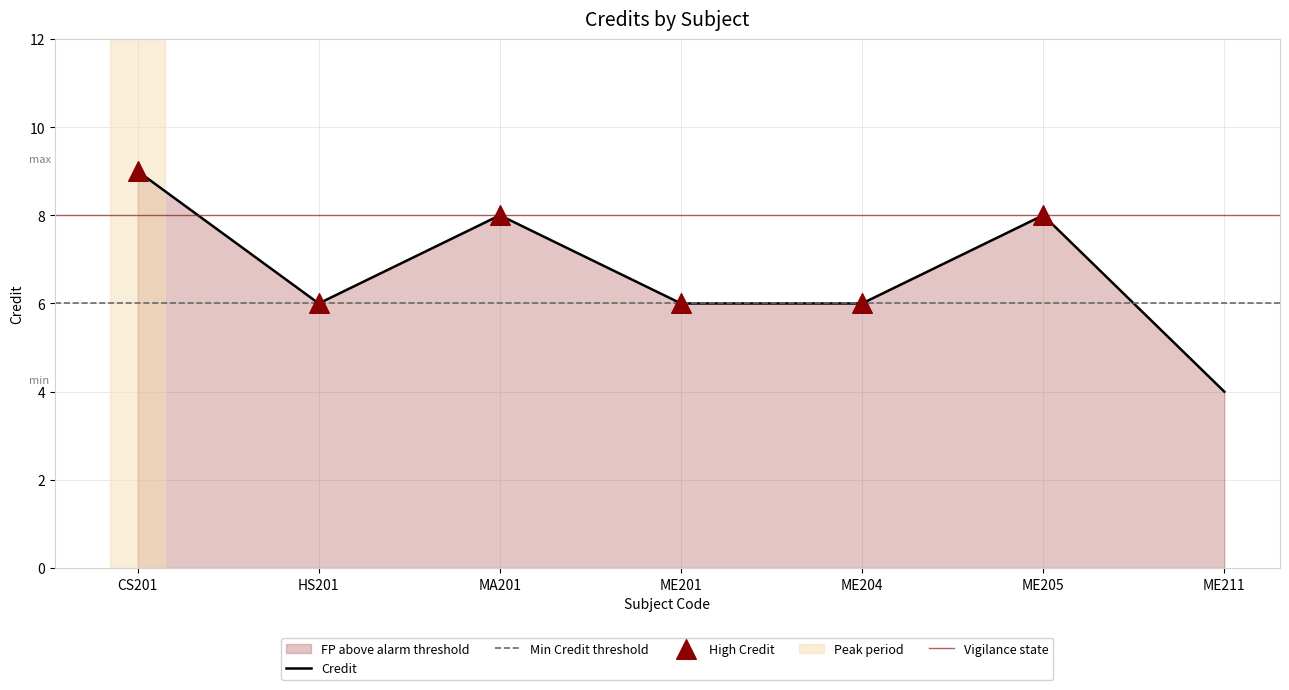

True or false: Credit has a value of 4 at ME211.

True